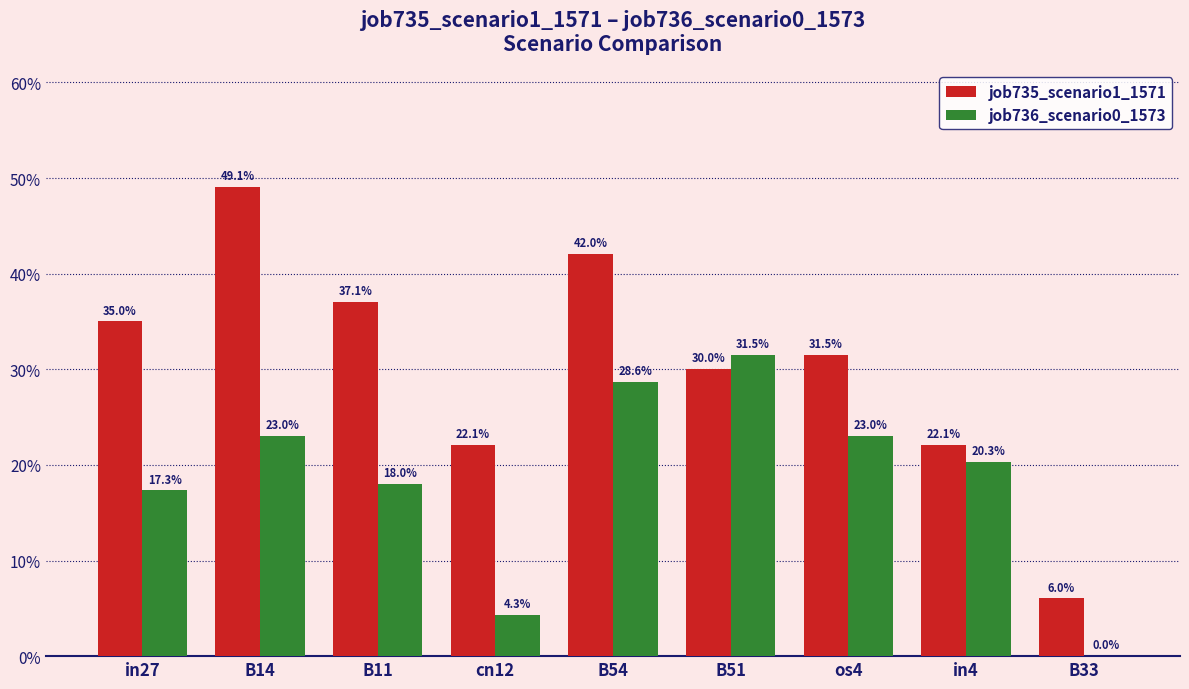

The value of job736_scenario0_1573 at B51 is 0.3. True or false?

True